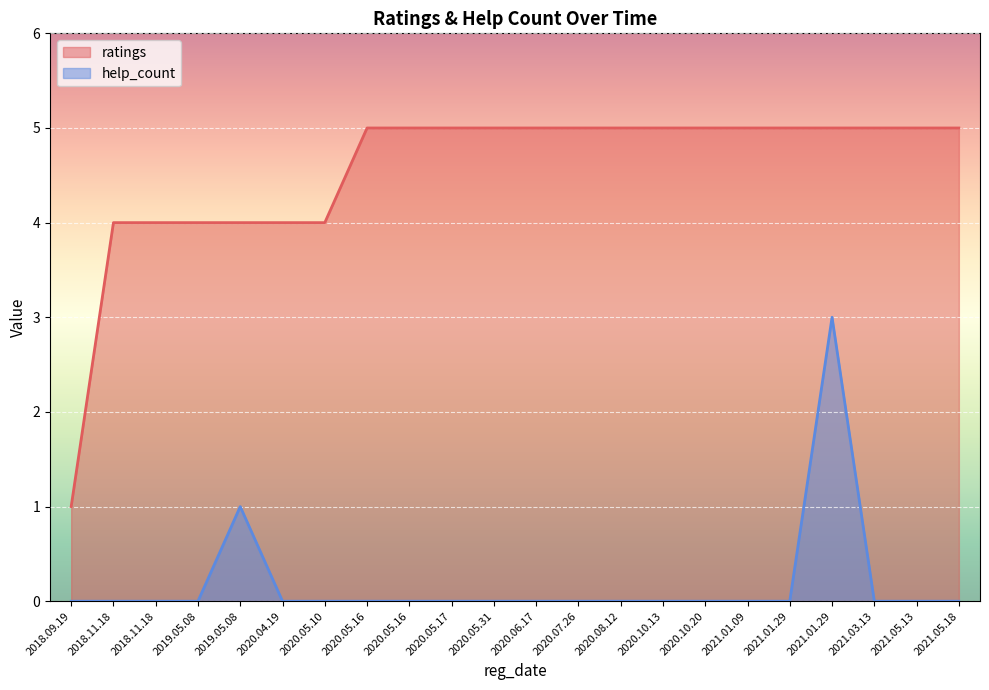

What are all the series names shown in the legend?

ratings, help_count